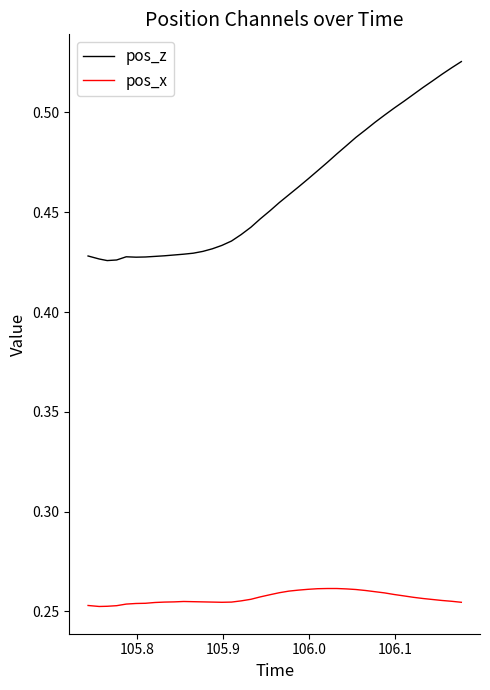

Which series has the widest spread of values?

pos_z